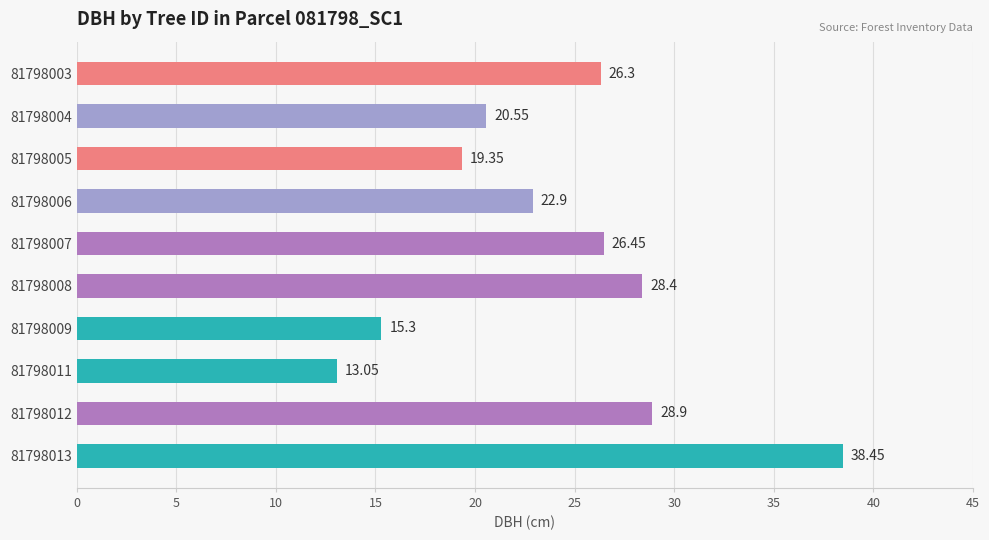

What is the sum of all values?

239.7